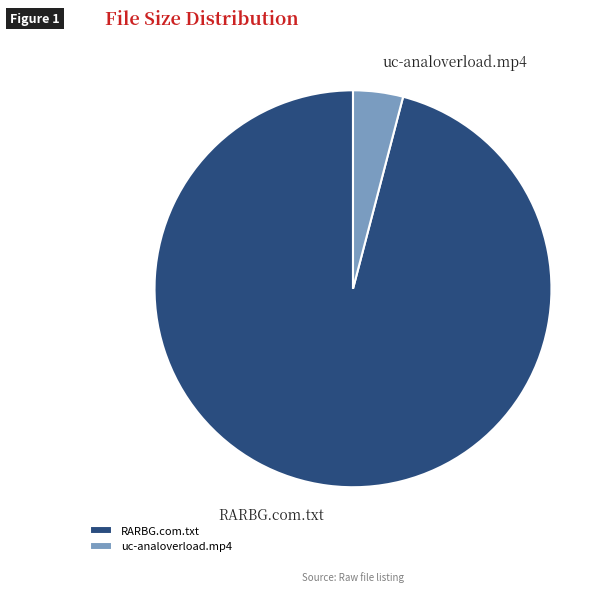

Is the sum of uc-analoverload.mp4 and RARBG.com.txt greater than half?

Yes